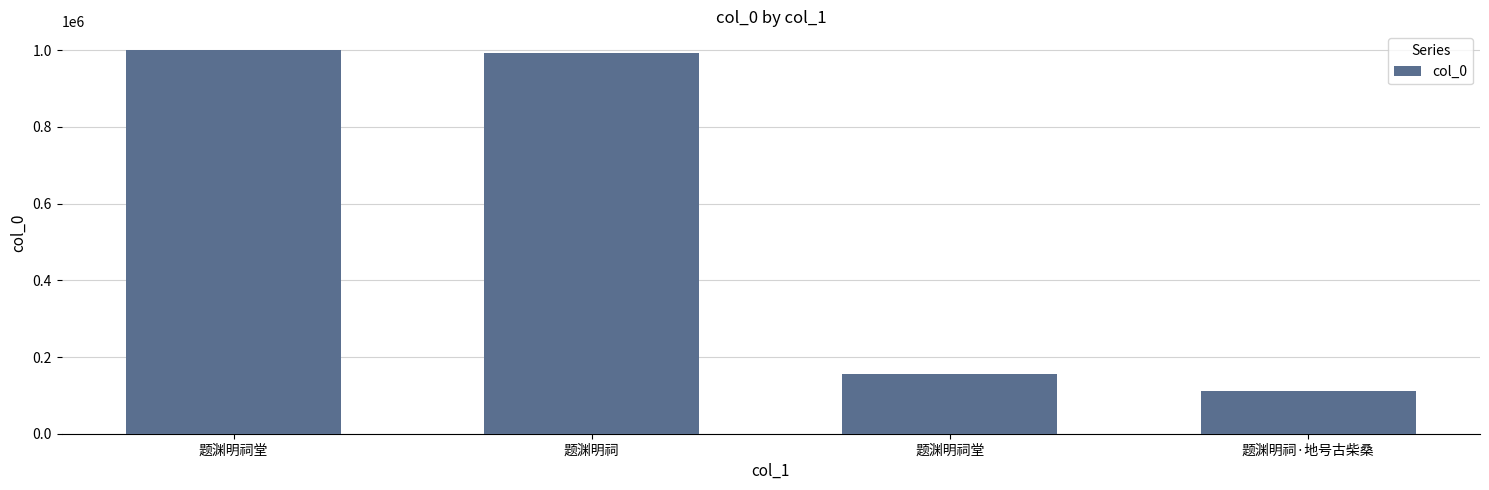

Approximately how many times larger is the value at 题渊明祠堂 compared to 题渊明祠·地号古柴桑?

9.0